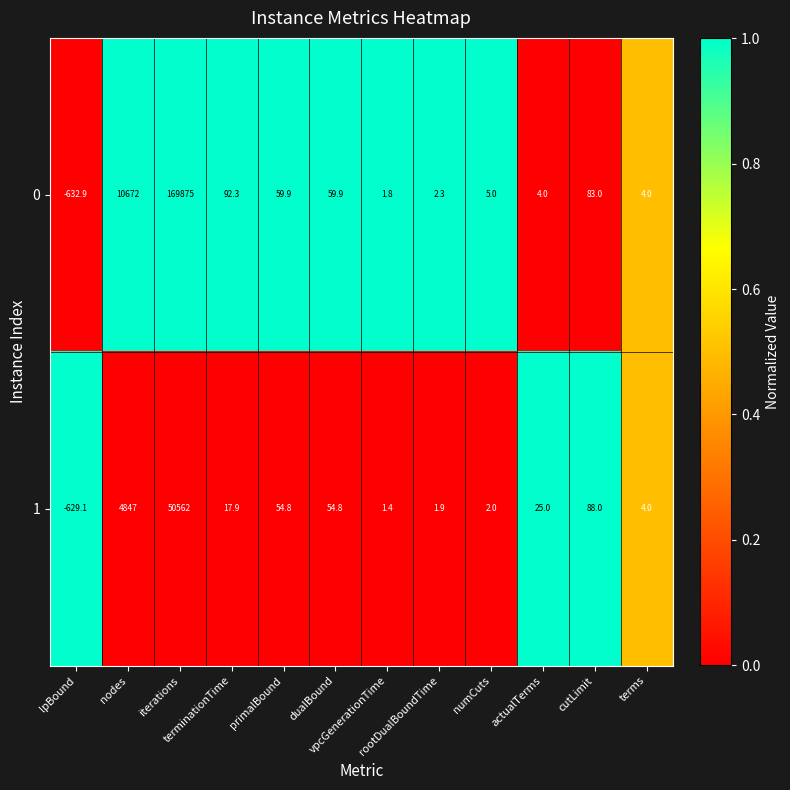

How many values in 1 are above zero?

11